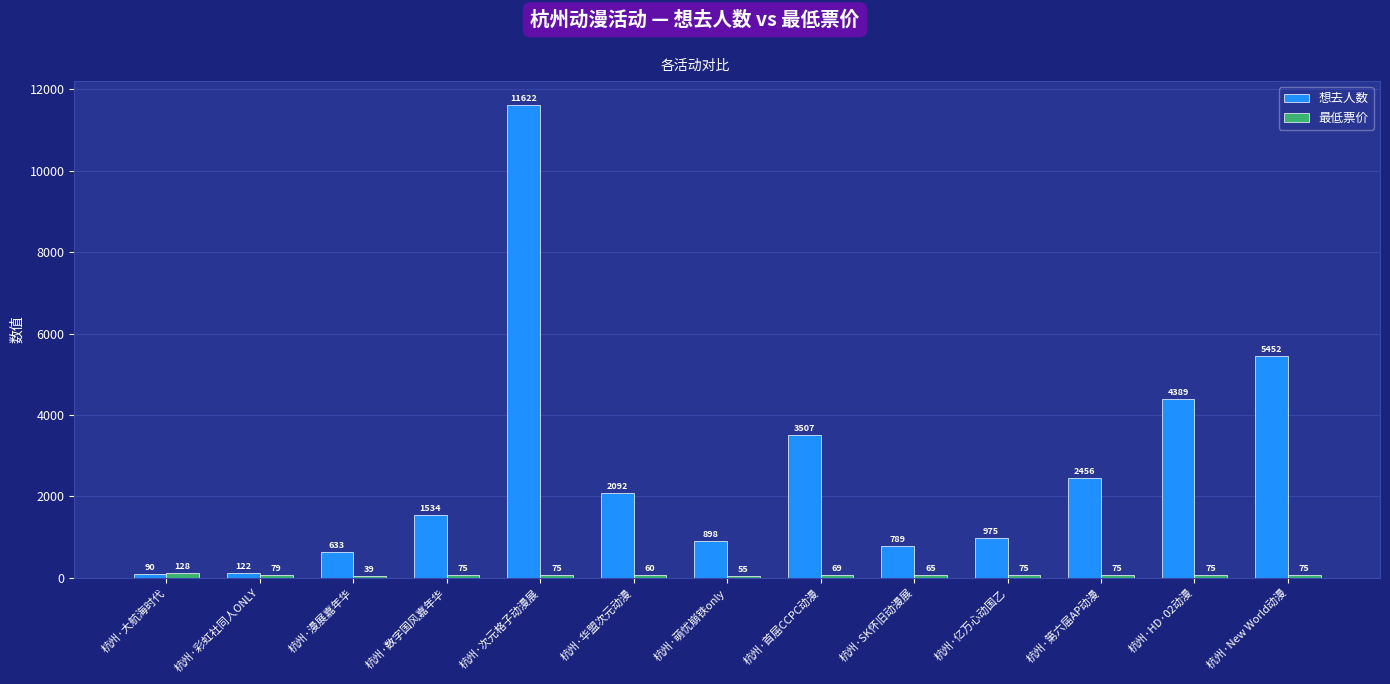

Is the value of 最低票价 at 杭州·萌忧崩铁only greater than the value of 想去人数 at 杭州·次元格子动漫展?

No